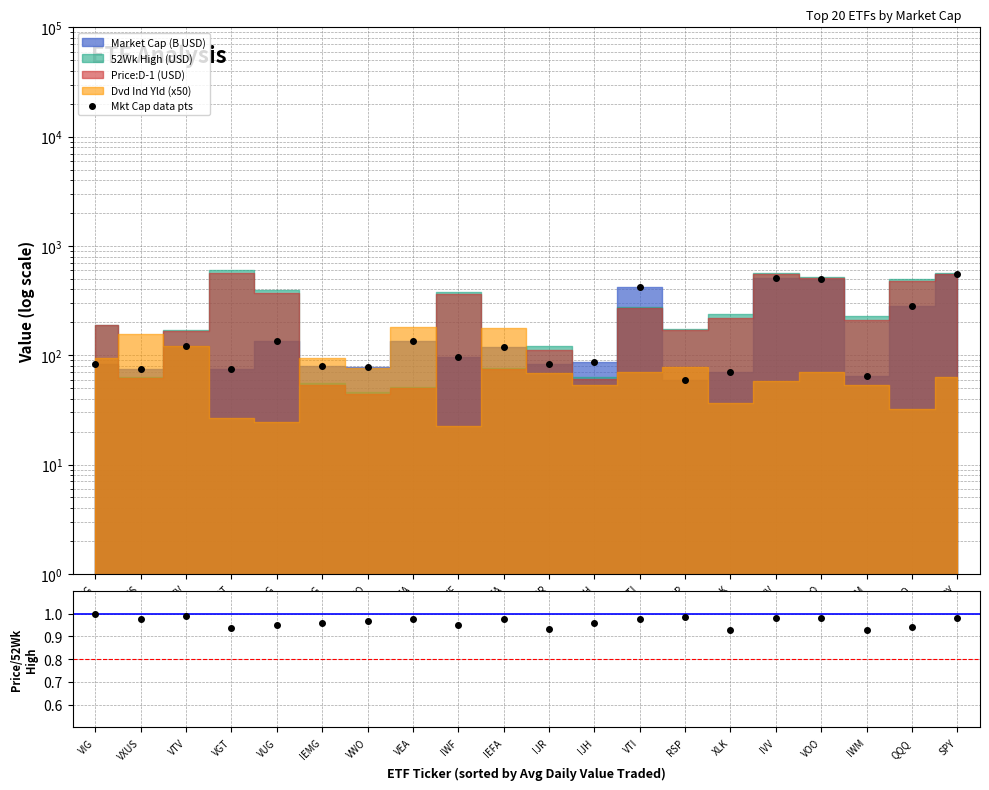

Reading left to right, transcribe all the data shown in this chart.

VIG=82.5	VXUS=74.1	VTV=122.0	VGT=75.1	VUG=134.7	IEMG=79.1	VWO=77.5	VEA=136.4	IWF=95.5	IEFA=119.4	IJR=83.8	IJH=87.3	VTI=420.7	RSP=59.5	XLK=70.4	IVV=508.8	VOO=495.8	IWM=65.0	QQQ=285.2	SPY=559.4